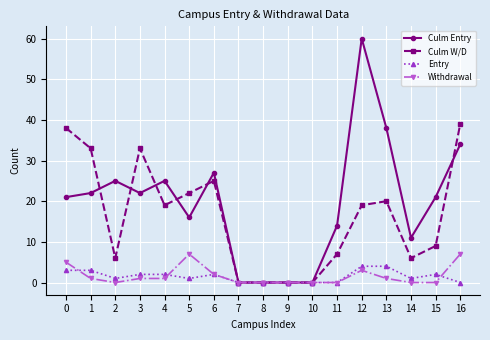

Is the value of Culm Entry at 5 greater than the value of Culm W/D at 9?

Yes